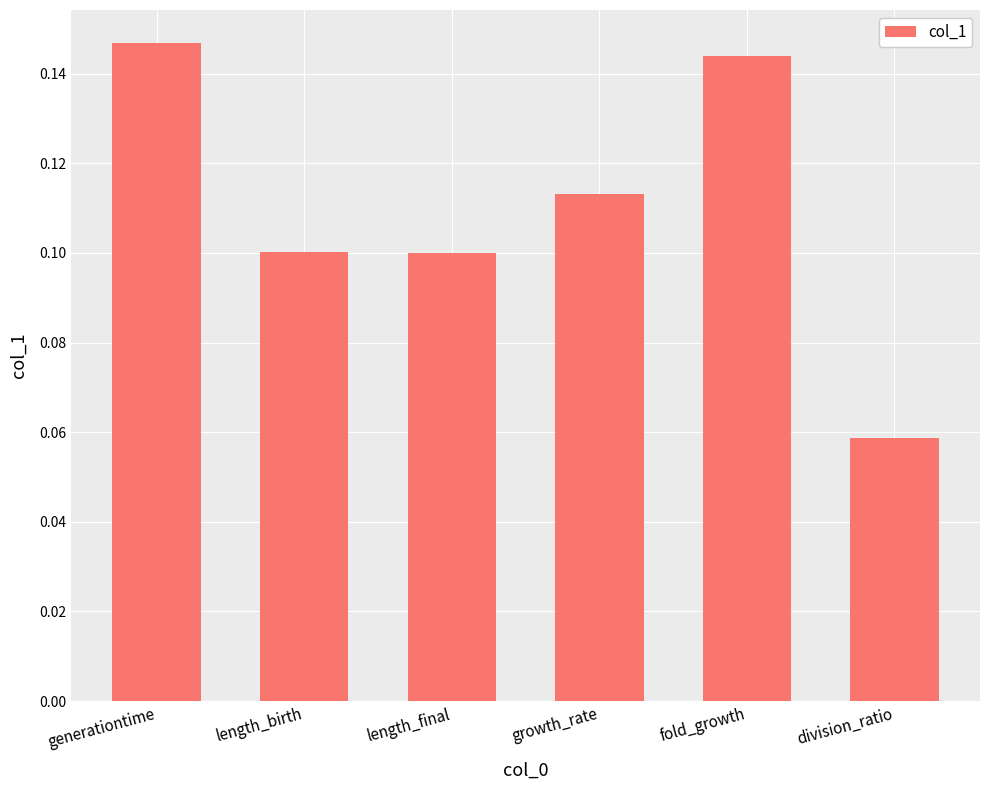

True or false: the data shows 0.1 at generationtime.

True